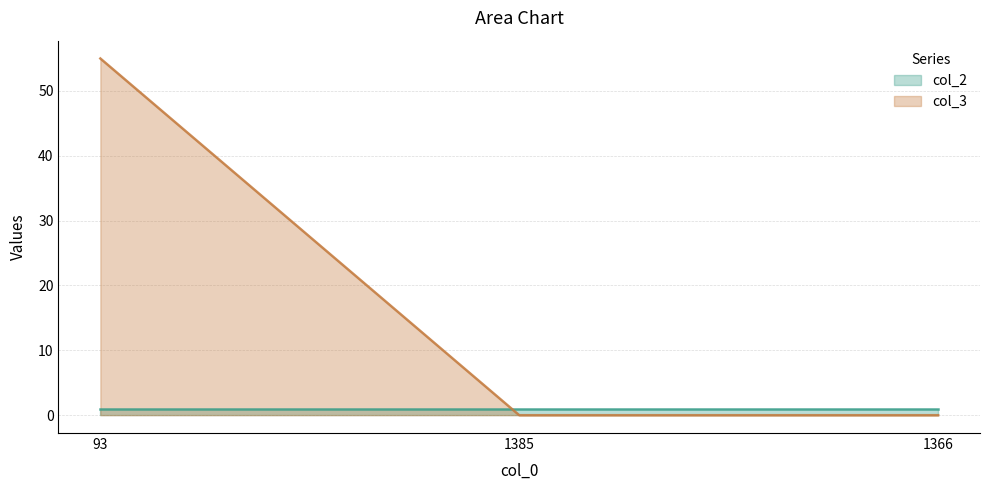

What is the greatest value displayed?

55